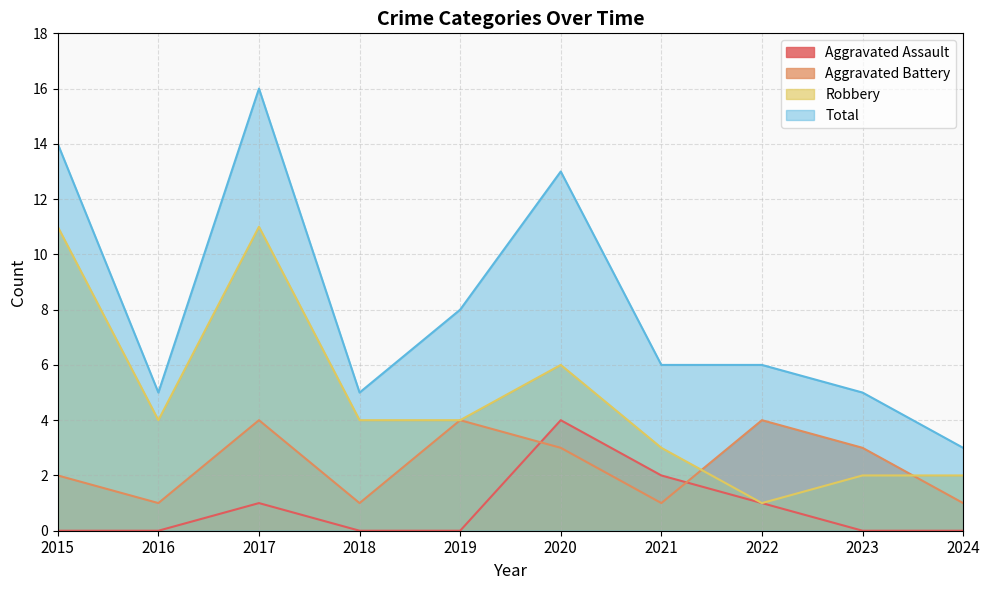

At which label is Total closest to 9?

2019